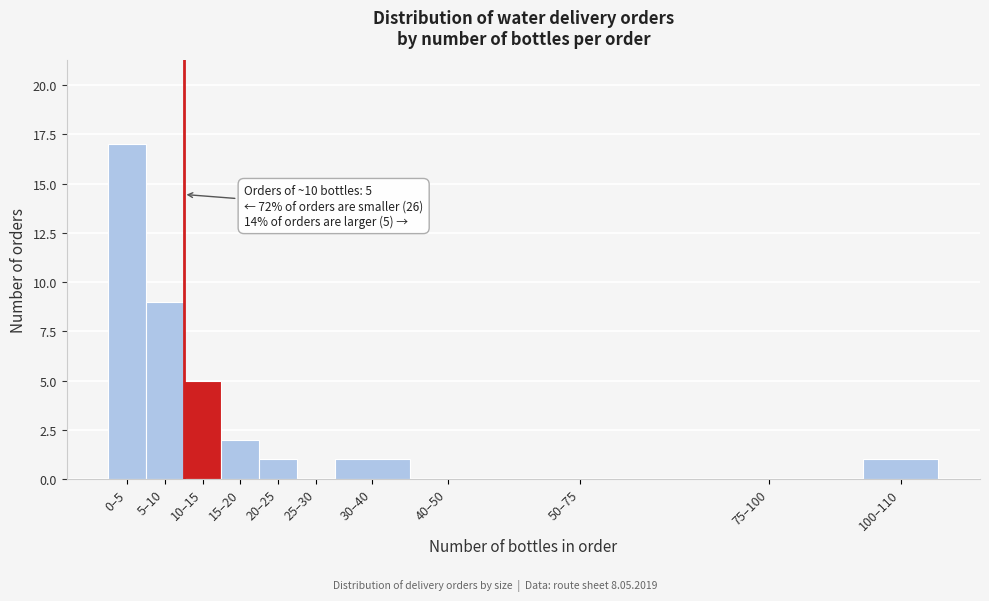

At which category does the chart reach its peak across all series?

0–5